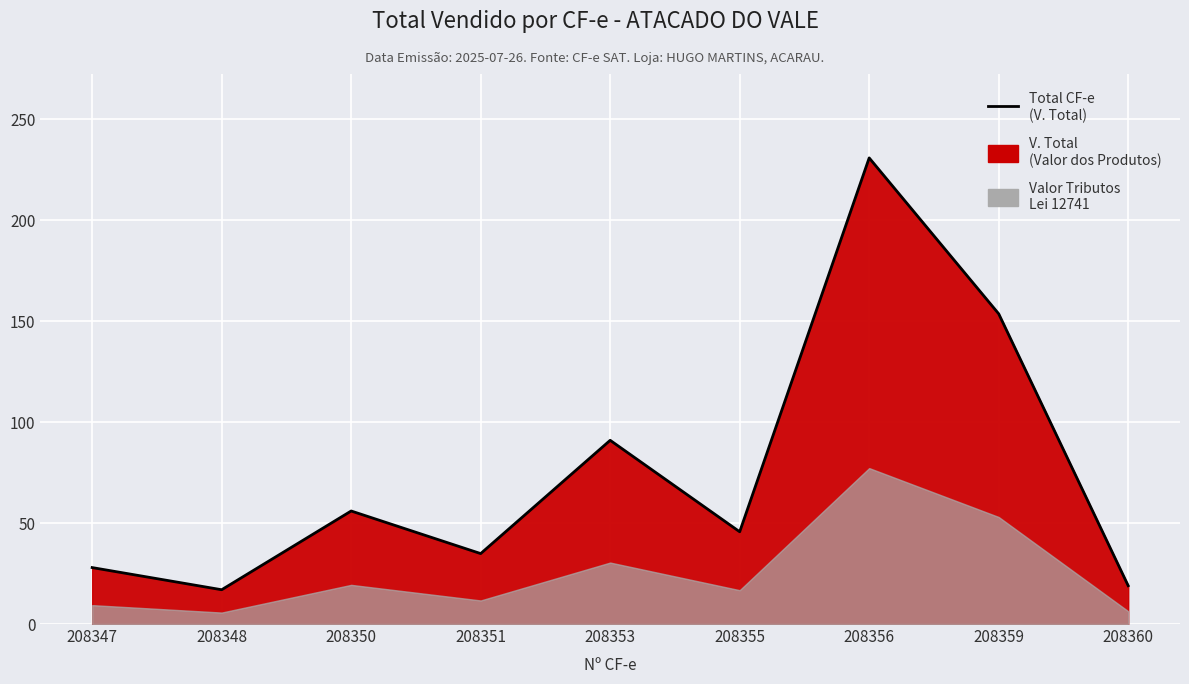

At which label is the value closest to 123?

208359